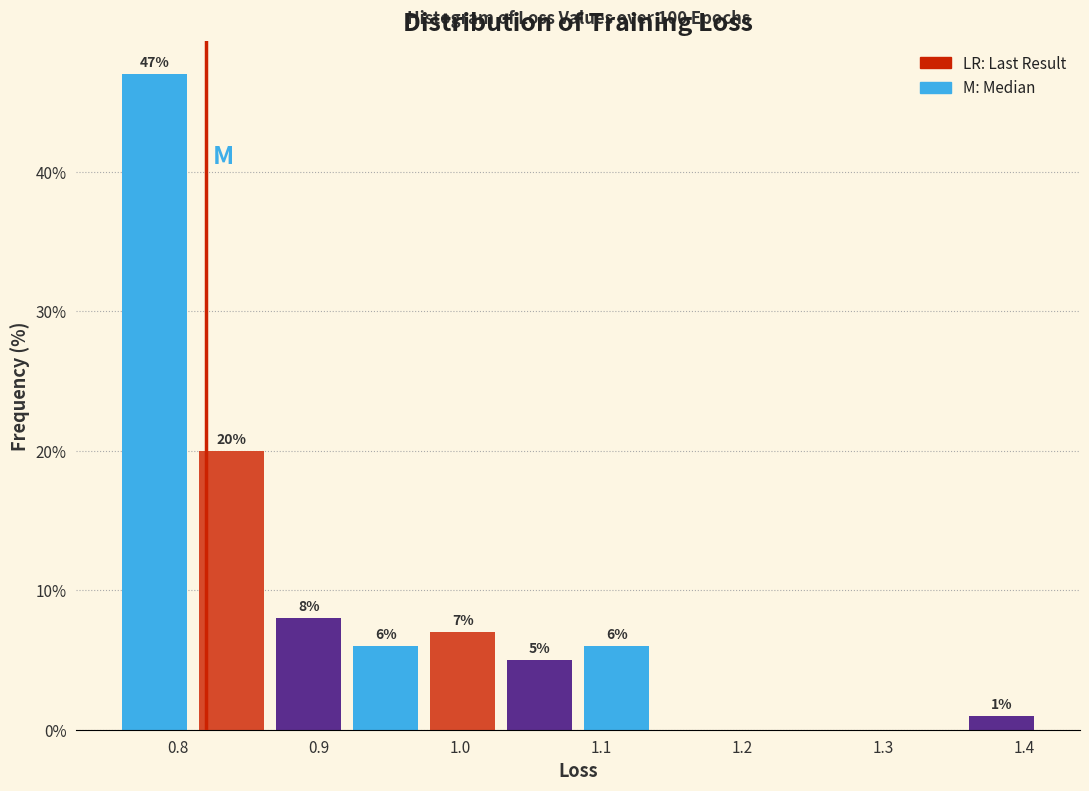

Over which range of the x-axis is the bar tallest?

0.76 to 0.81